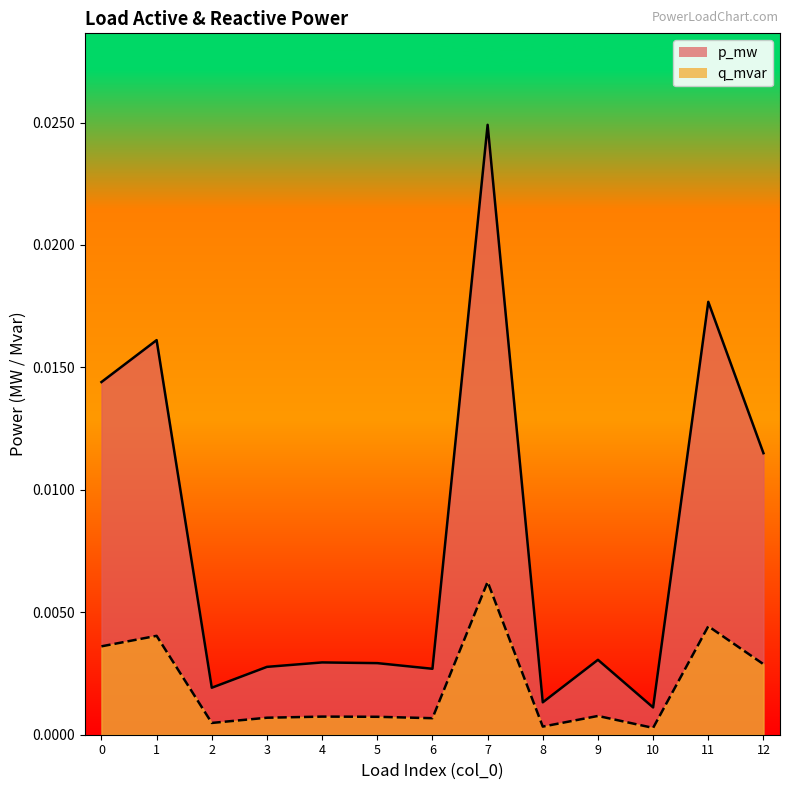

True or false: p_mw and q_mvar intersect in this chart.

False